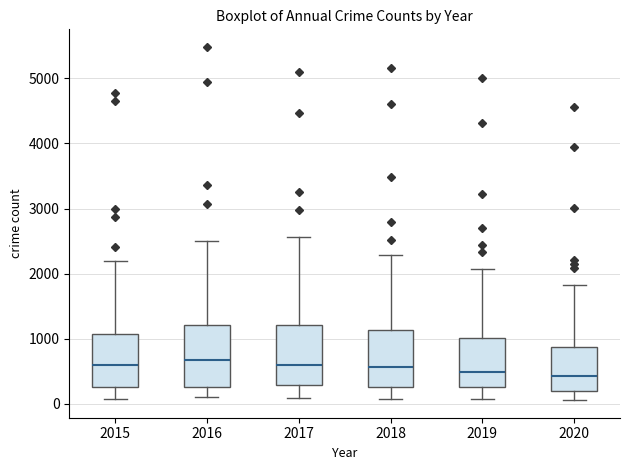

Reading left to right, read every box against the y-axis: the position of its median line, the range the box covers, and the ends of its whiskers. The values are not printed on the chart, so give them approximately, as read against the axis.

2015: median 600, box 300 to 1100, whiskers 100 to 2200
2016: median 700, box 300 to 1200, whiskers 100 to 2500
2017: median 600, box 300 to 1200, whiskers 100 to 2600
2018: median 600, box 300 to 1100, whiskers 100 to 2300
2019: median 500, box 300 to 1000, whiskers 100 to 2100
2020: median 400, box 200 to 900, whiskers 100 to 1800